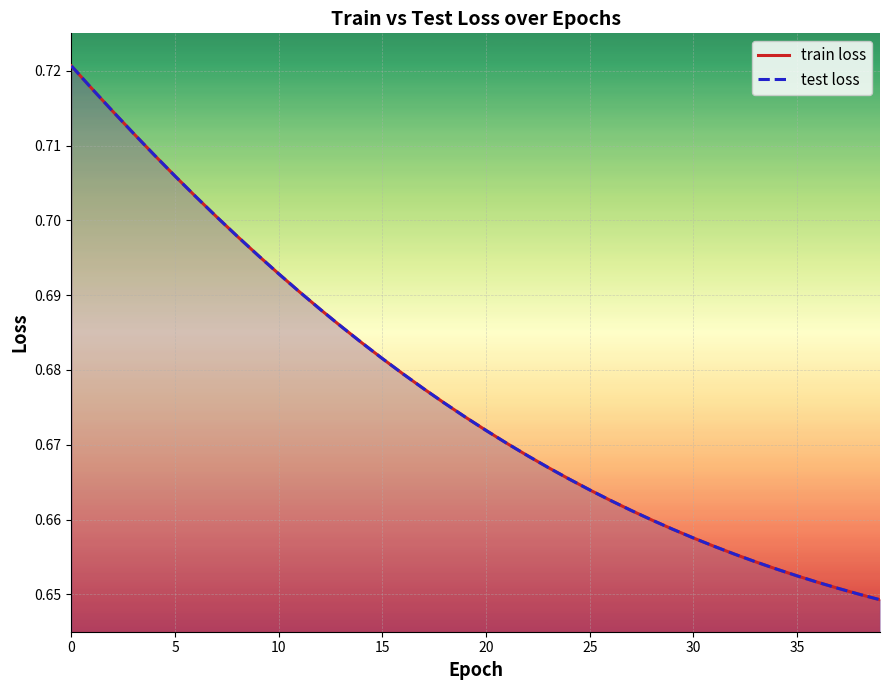

True or false: test loss and train loss intersect in this chart.

False